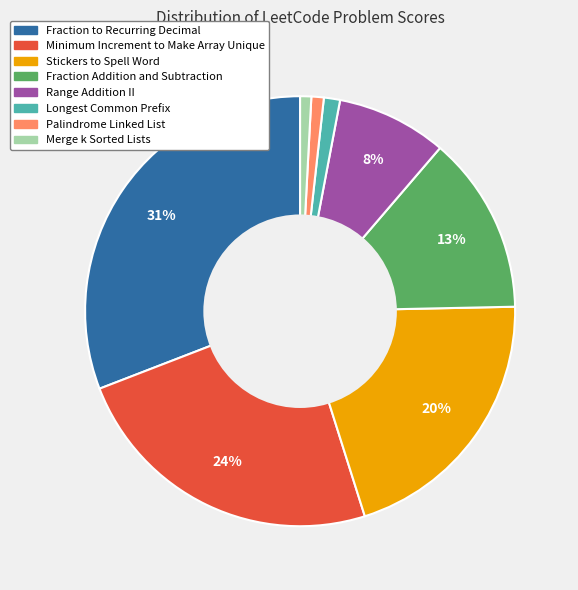

To the nearest percent, what is the difference between the largest and smallest slice percentages?

30%